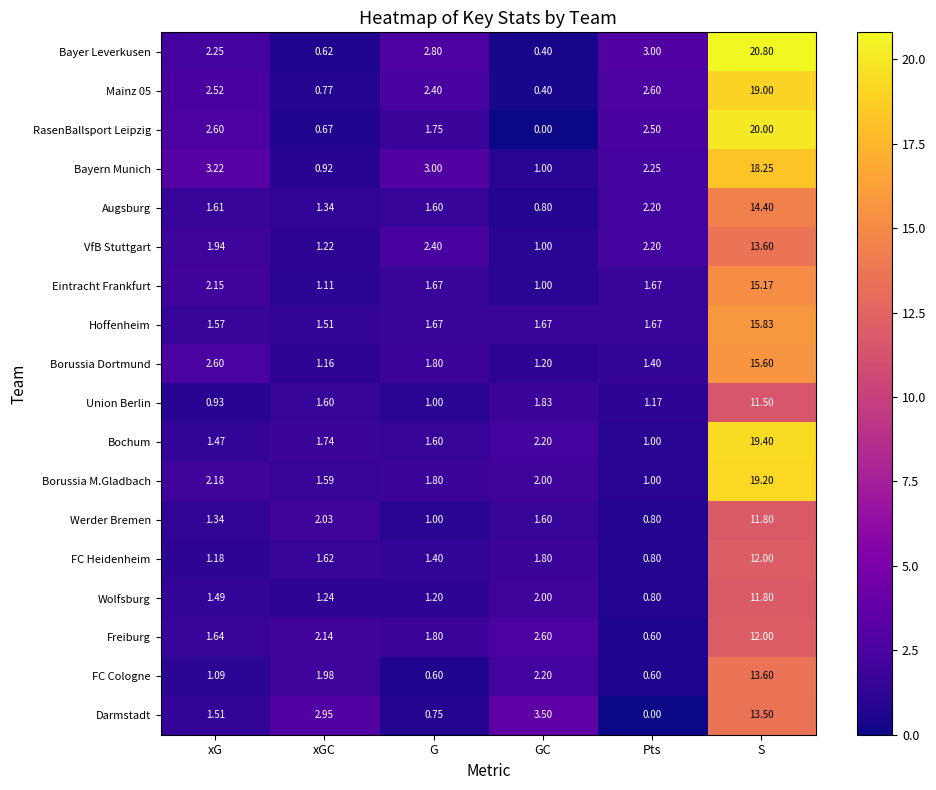

Which series has the widest spread of values?

Bayer Leverkusen